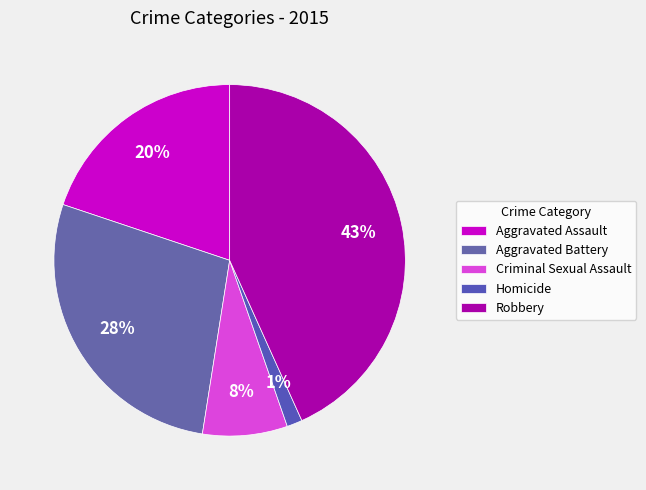

Which has a higher value, Criminal Sexual Assault or Aggravated Assault?

Aggravated Assault